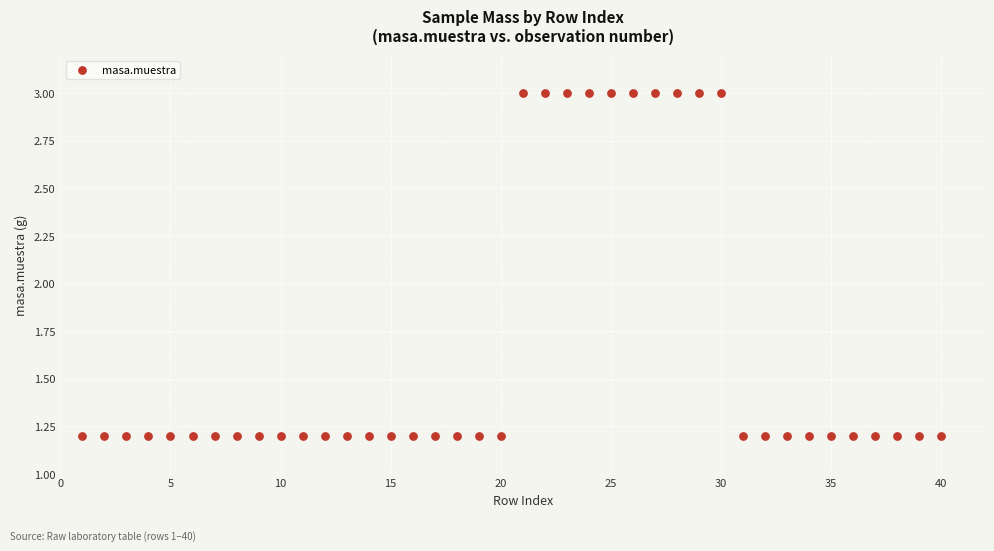

What is the range of X values (max minus min)?

39.0